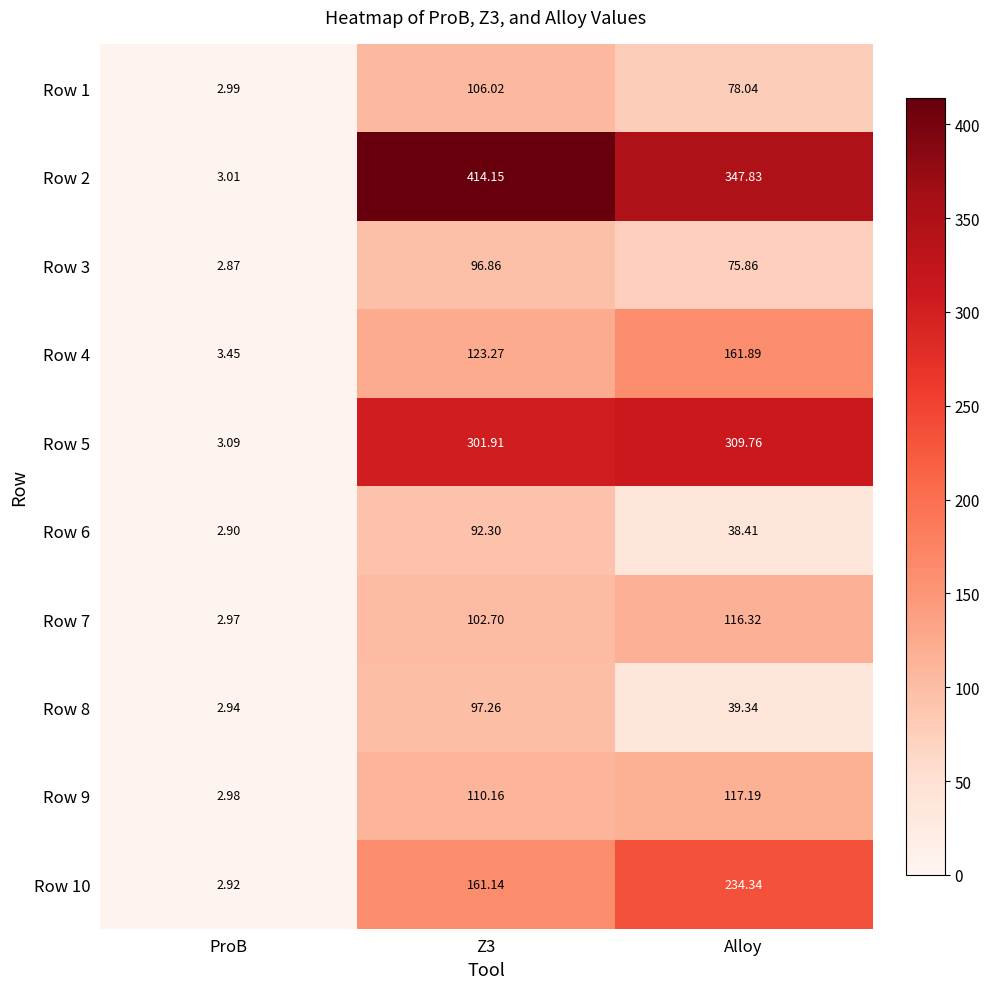

Where is Row 1 nearest to the value 54?

Alloy